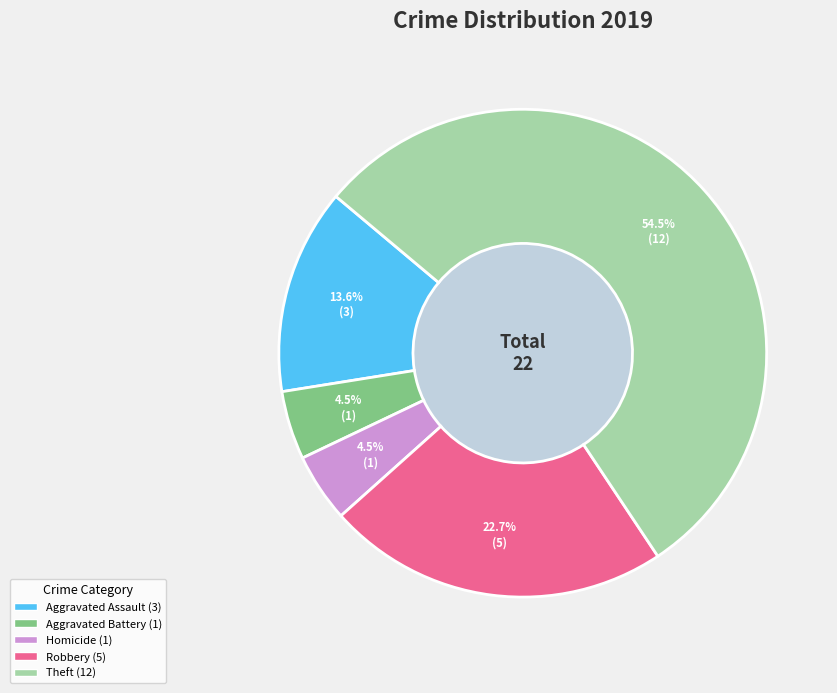

Is there a majority slice in this chart?

Yes